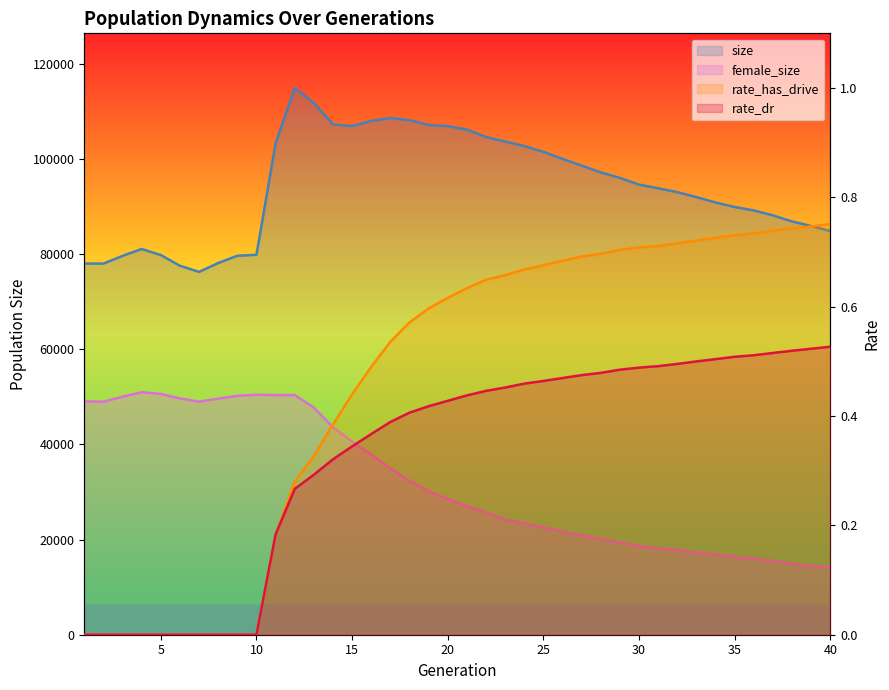

The value of rate_dr at 28 is 0.8. True or false?

False